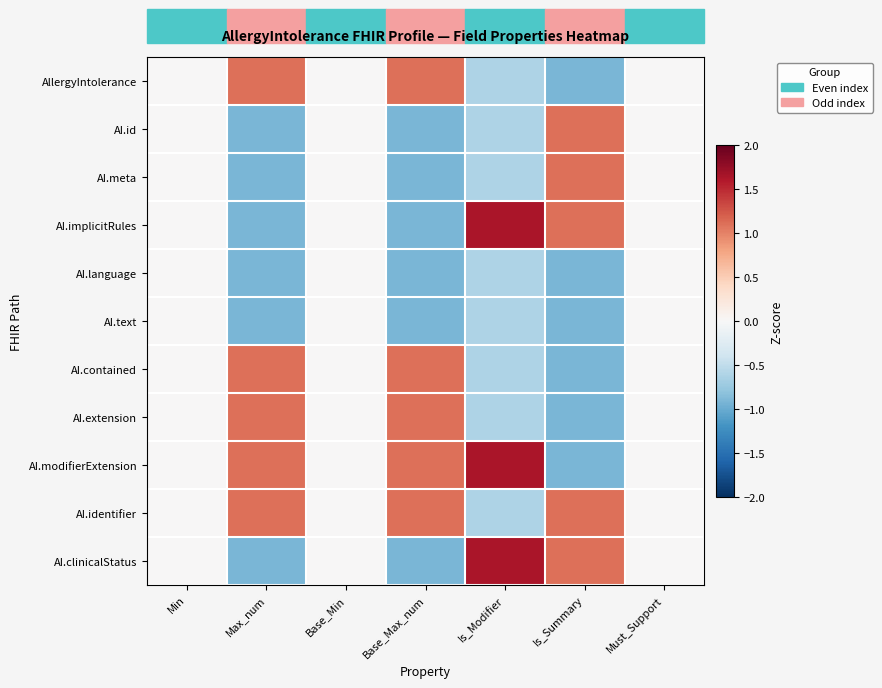

What is the smallest value displayed?

-0.9